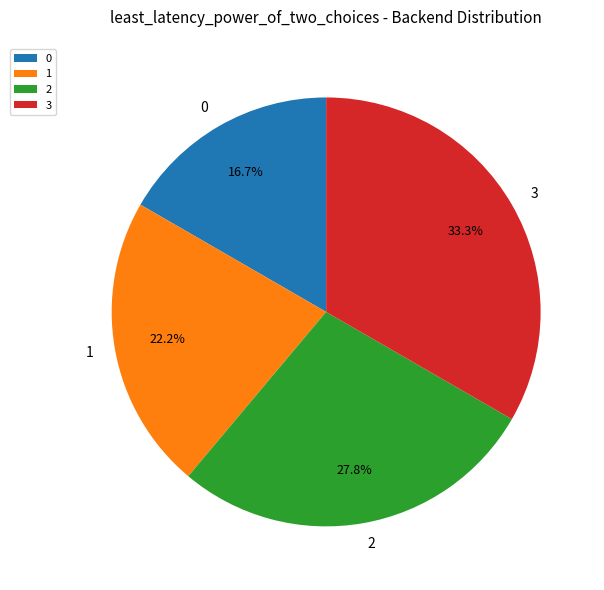

Does 0 account for over 50% of the chart?

No